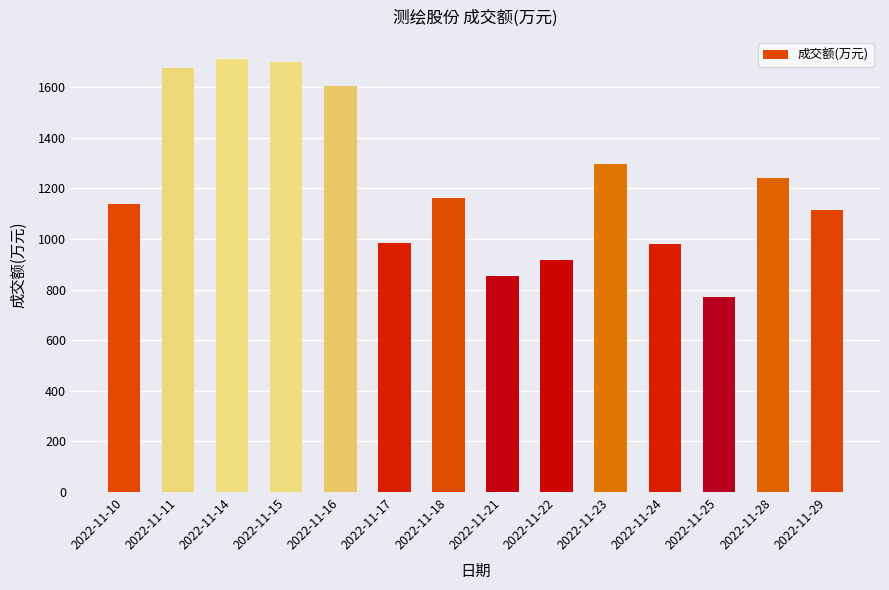

What is the change in value from 2022-11-11 to 2022-11-15?

+24